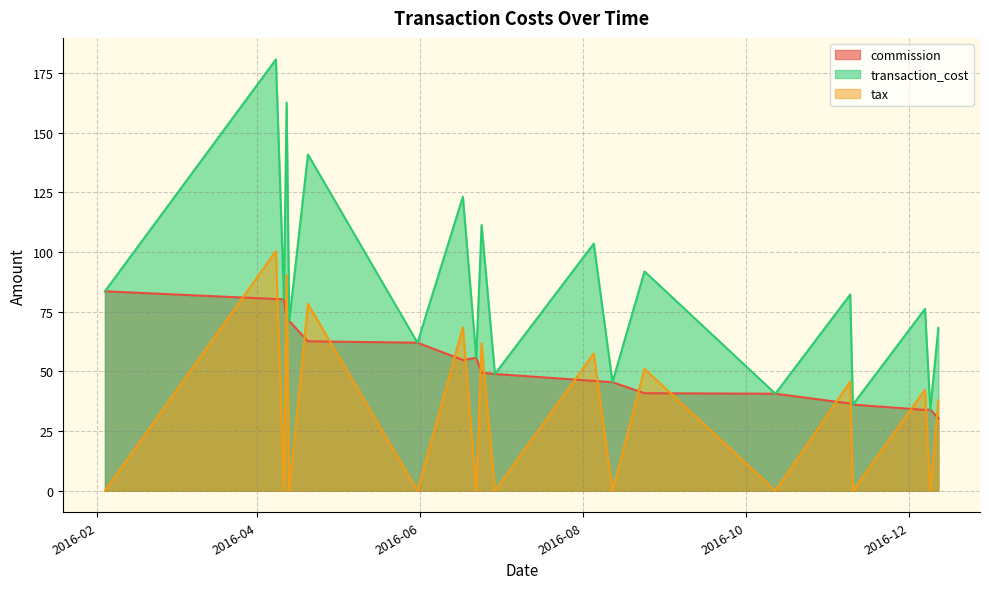

Rank the series at 2016-11-09 from lowest to highest value.

commission, tax, transaction_cost